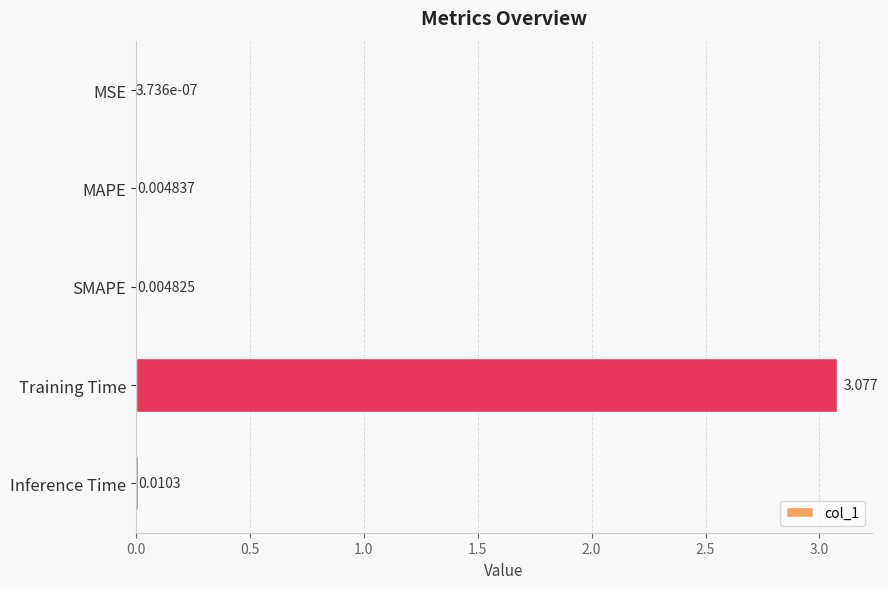

At which category does the chart reach its peak across all series?

Training Time